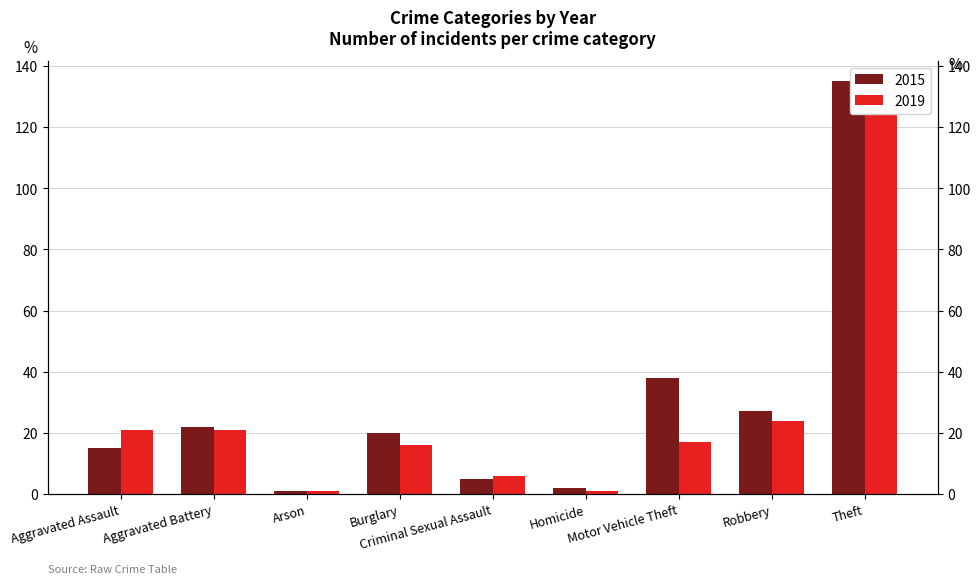

True or false: 2015 has a value of 135 at Theft.

True